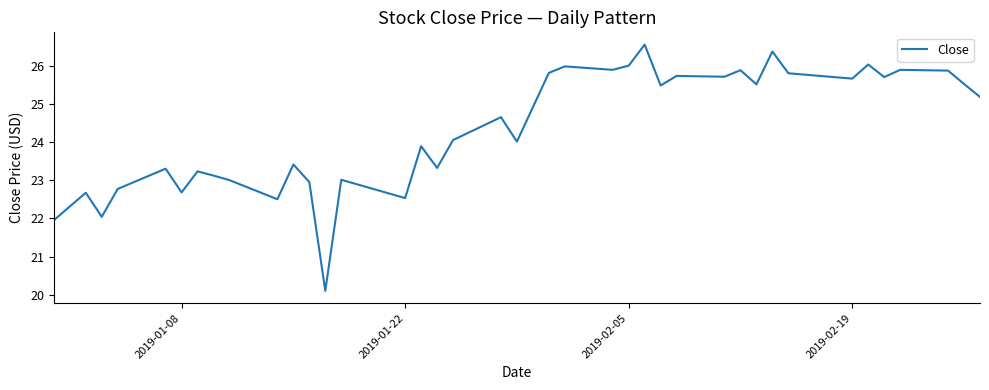

How many lines are shown in the chart?

1